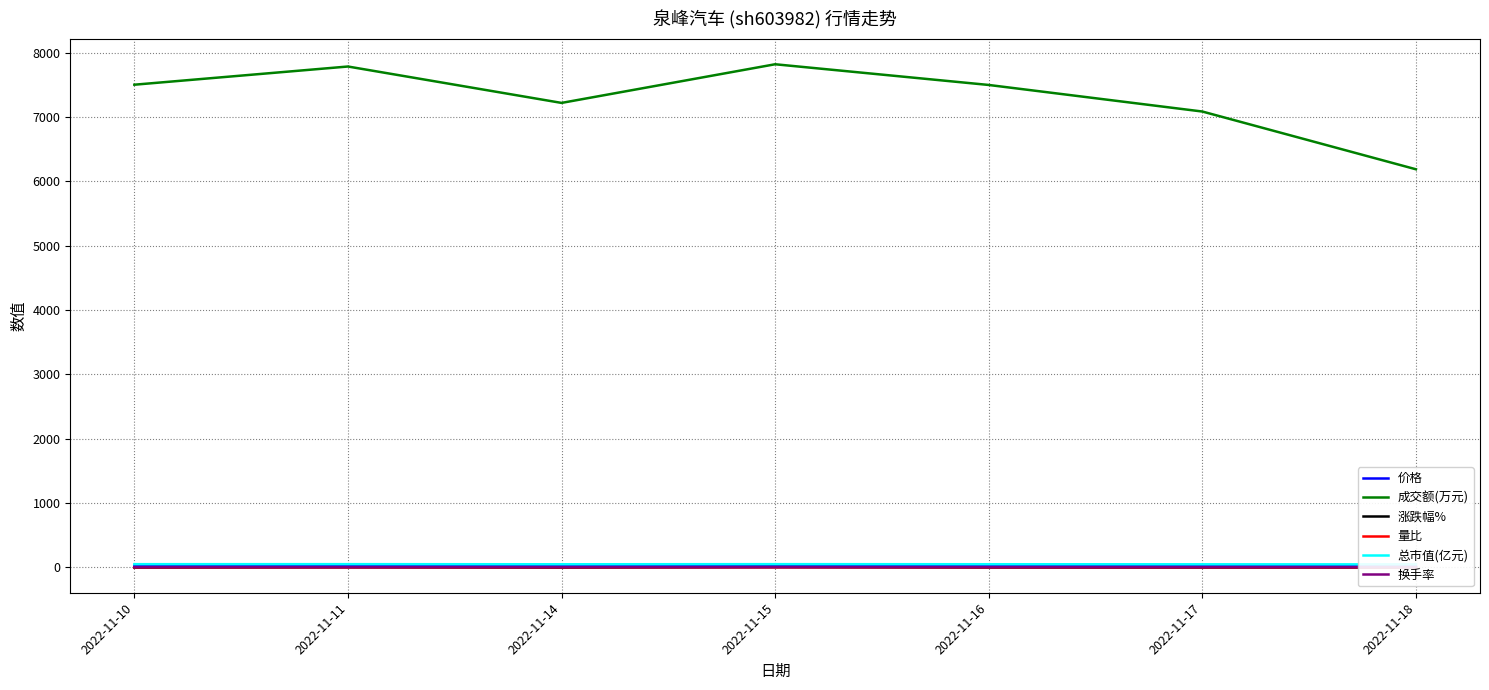

How many lines are shown in the chart?

6